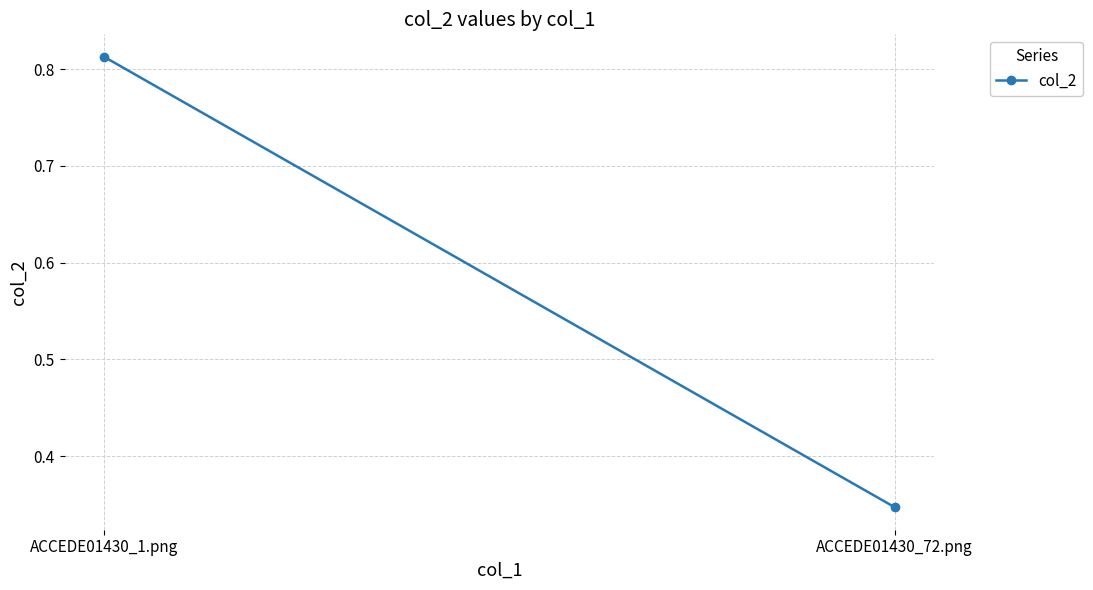

Which label corresponds to the largest value in the chart?

ACCEDE01430_1.png